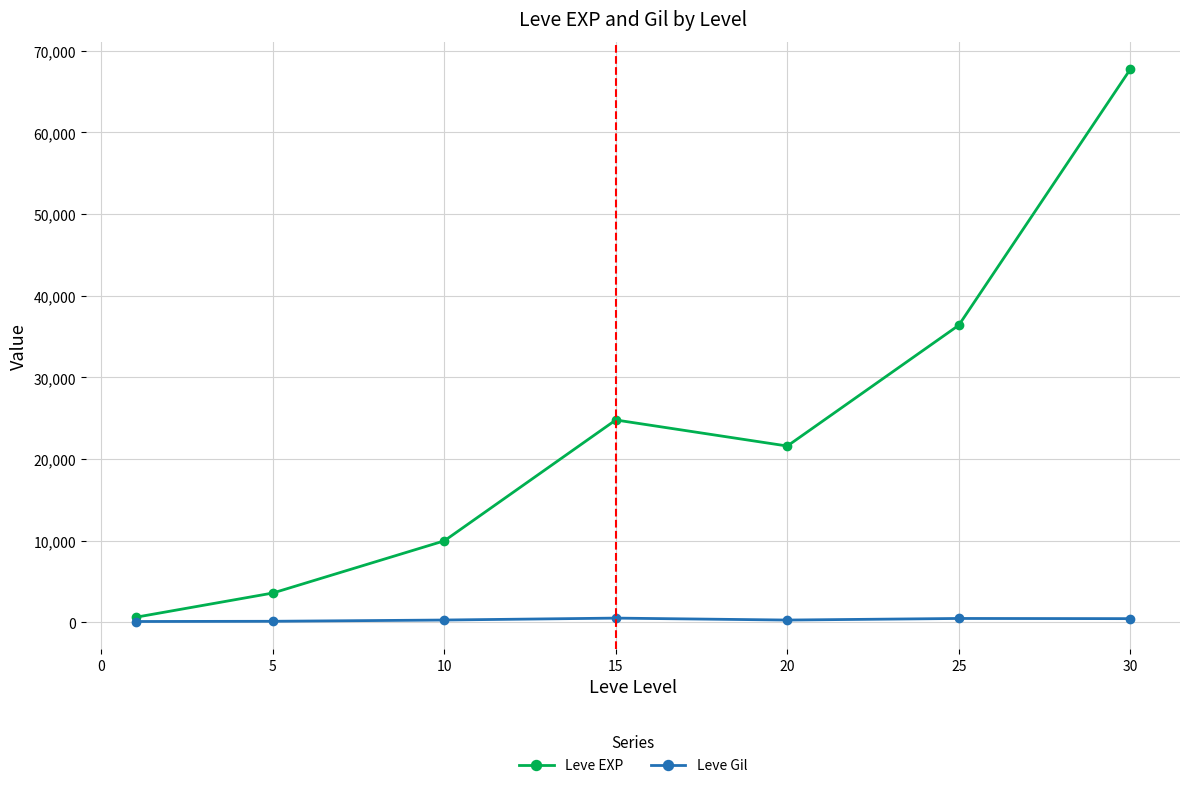

Rank the series by their maximum value, from highest to lowest.

Leve EXP, Leve Gil